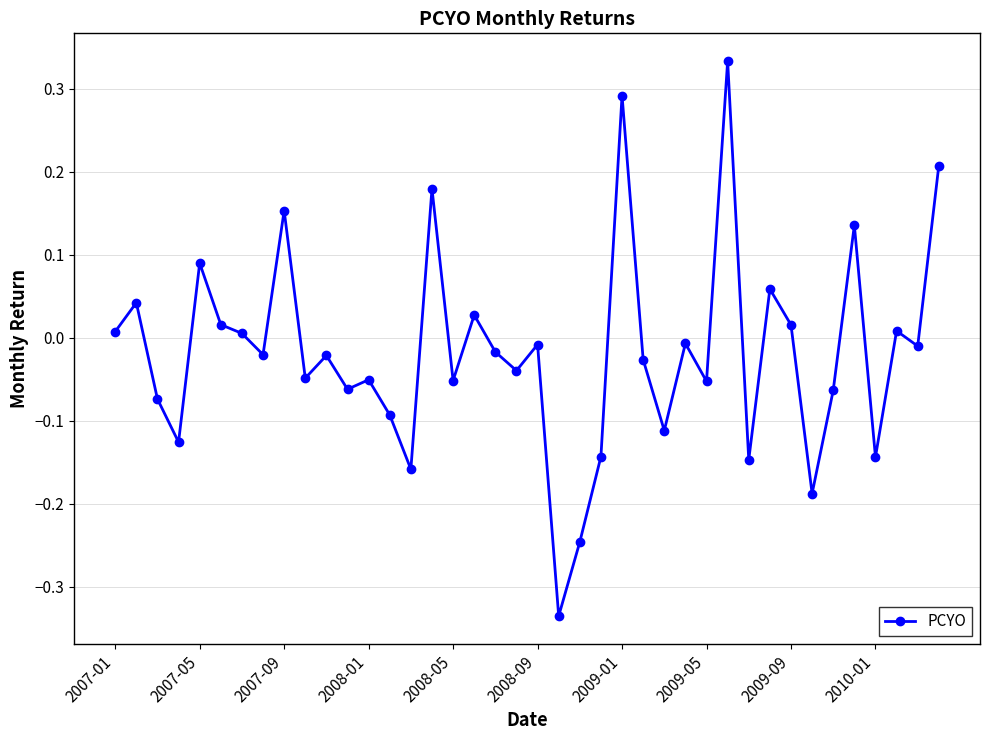

What is the difference between the second highest and minimum values?

0.6